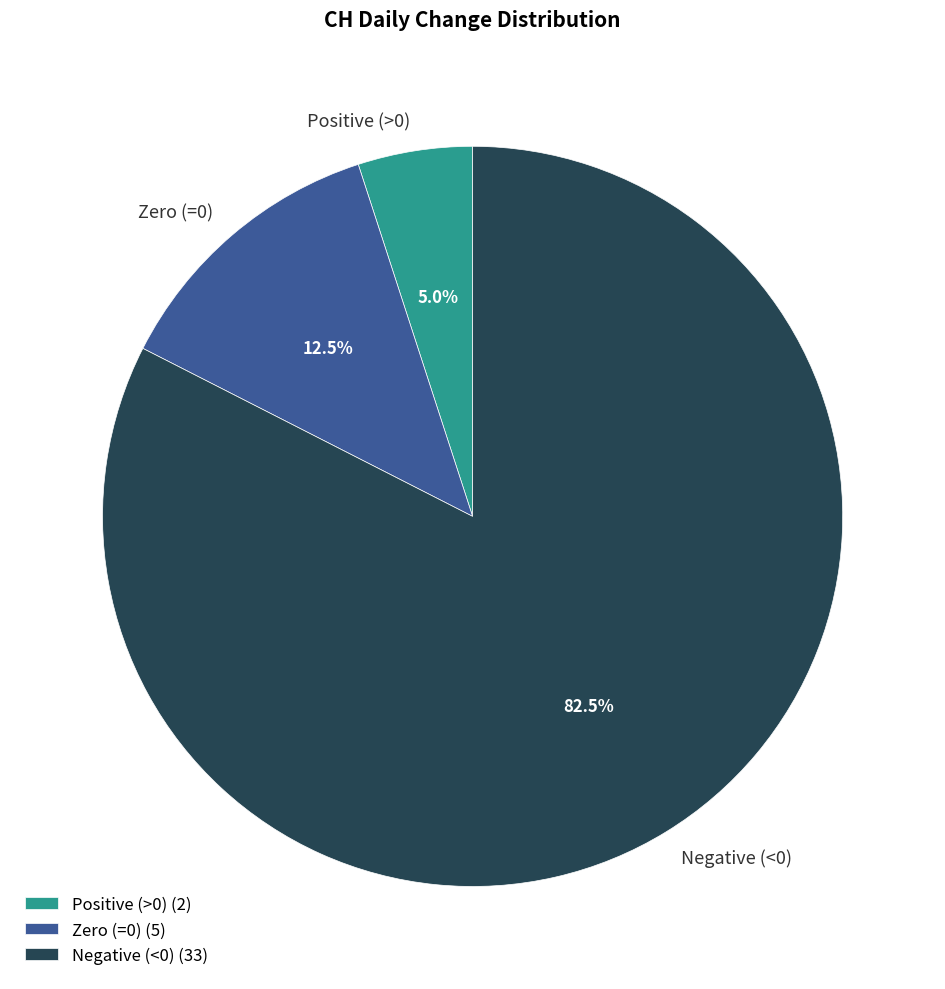

How many segments does this pie chart have?

3